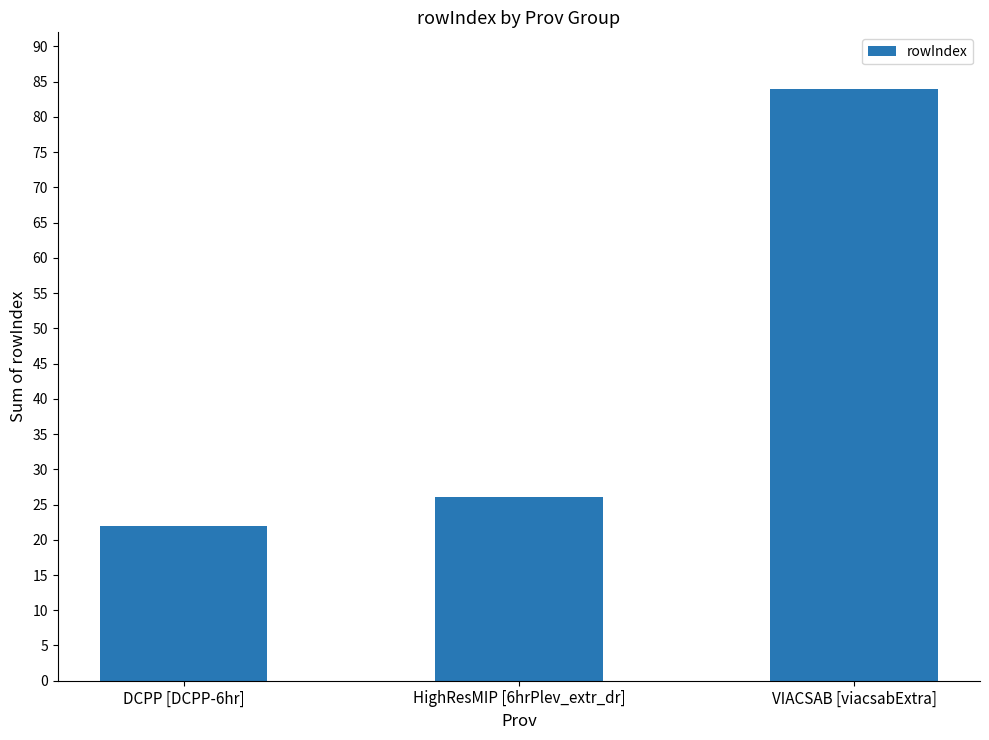

Are the bars grouped side by side (vs. stacked)?

No